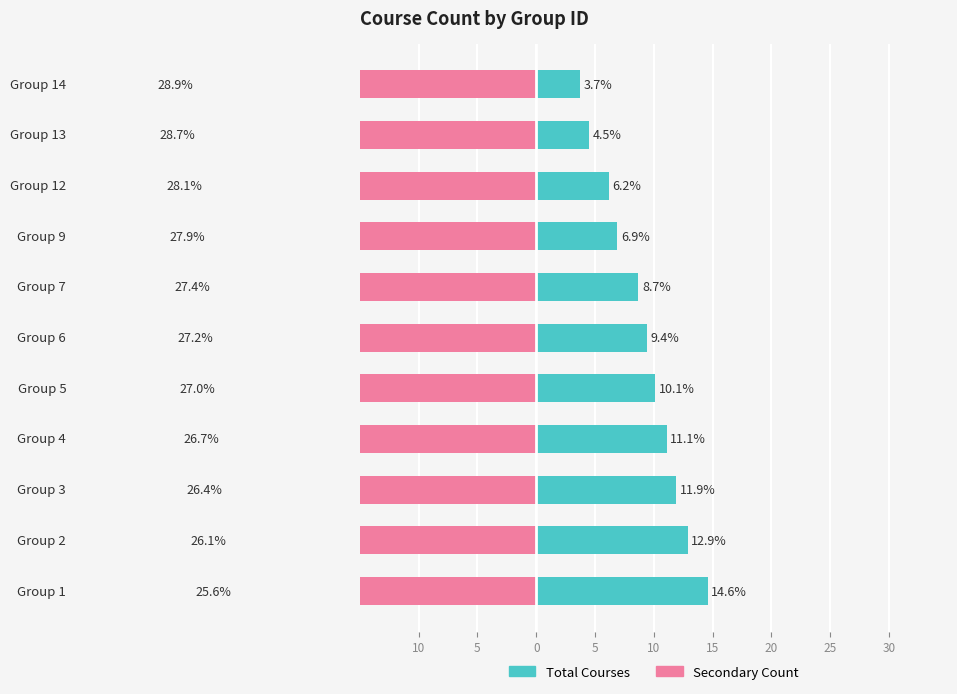

Which series has the widest spread of values?

Total Courses